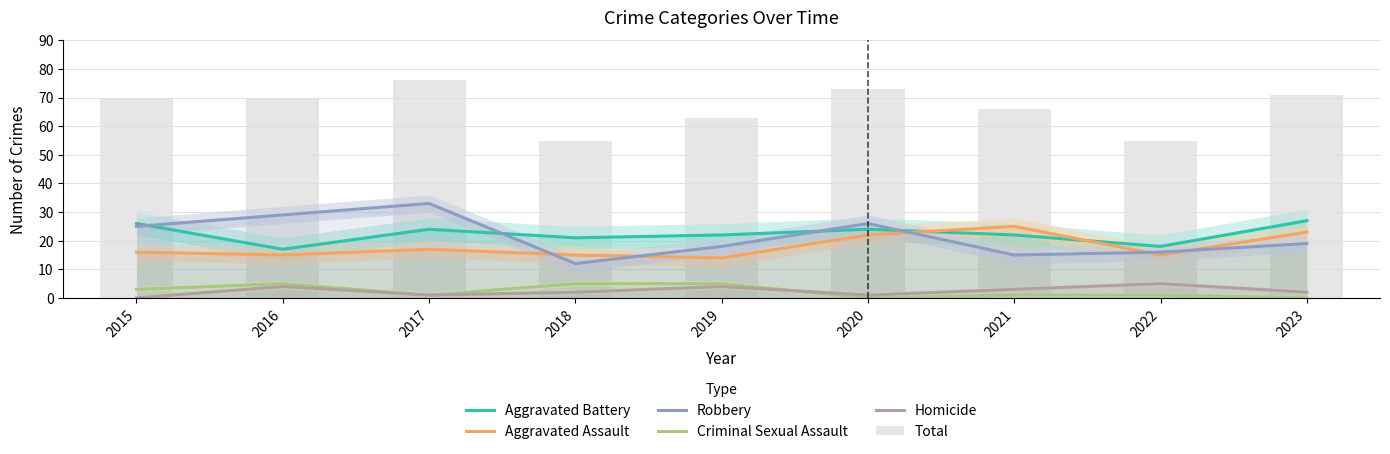

Which label corresponds to the smallest value in the chart?

2020